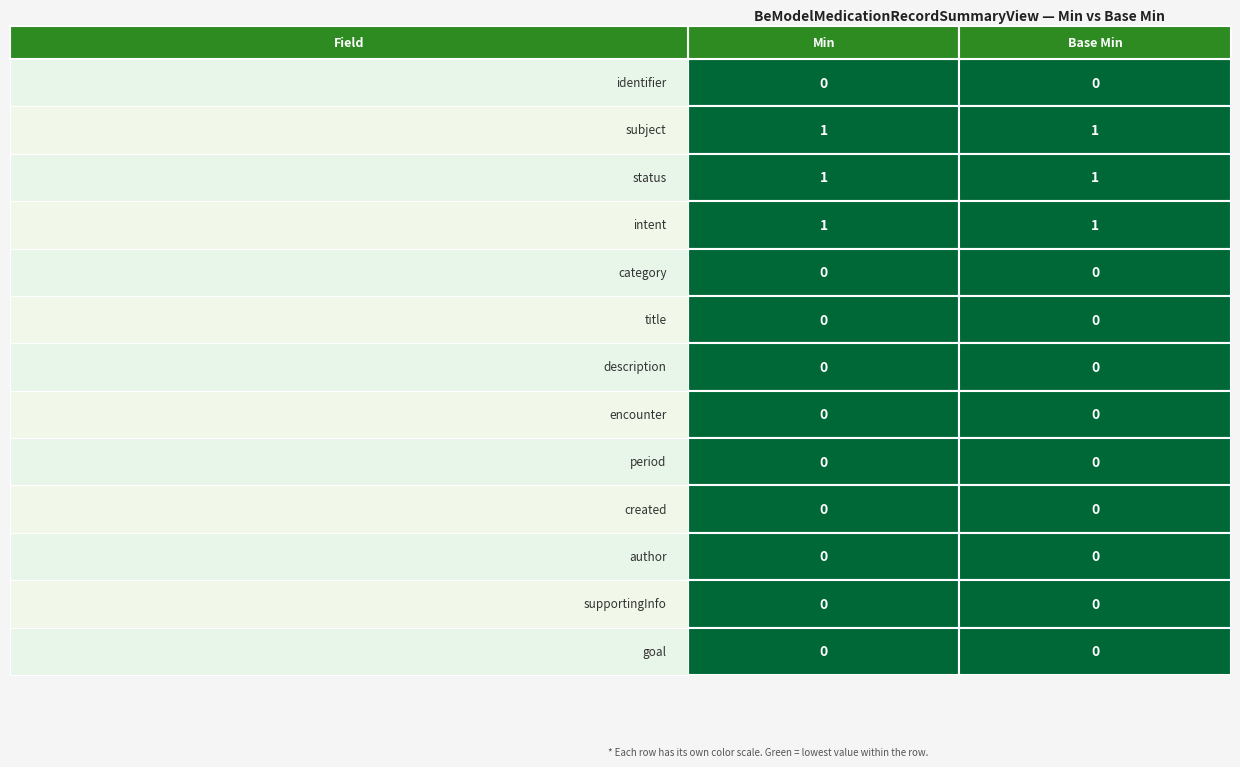

Which series has the widest spread of values?

identifier